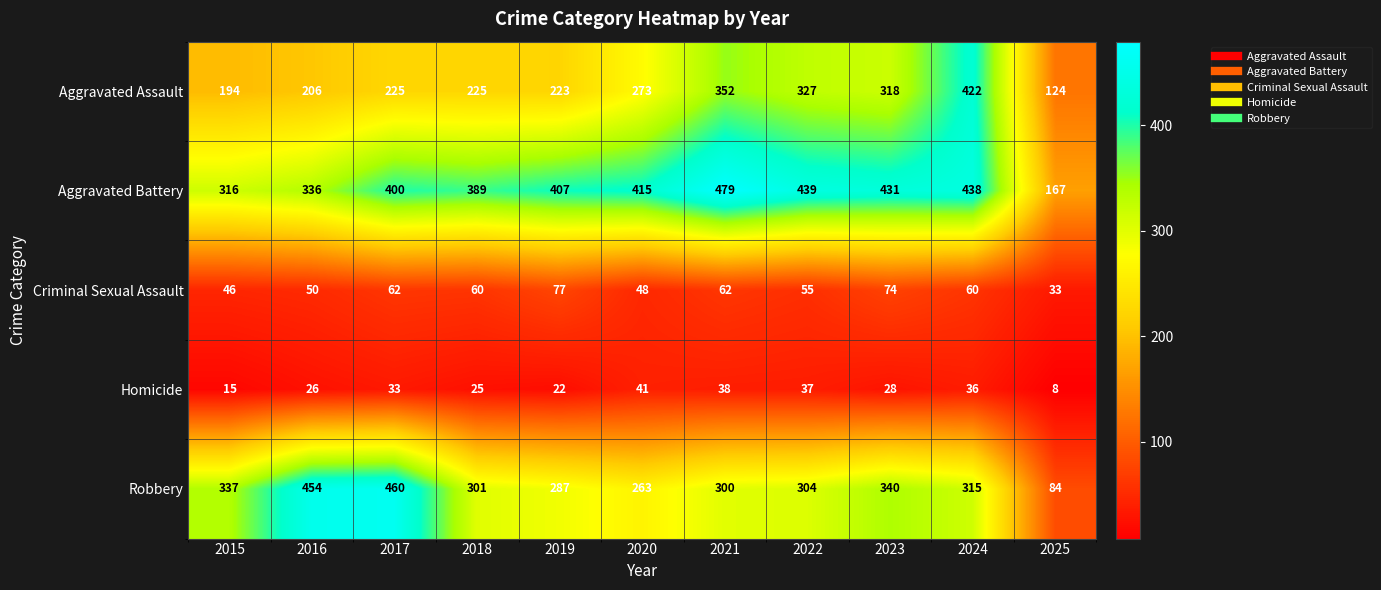

How many data points in Robbery are less than 304?

5